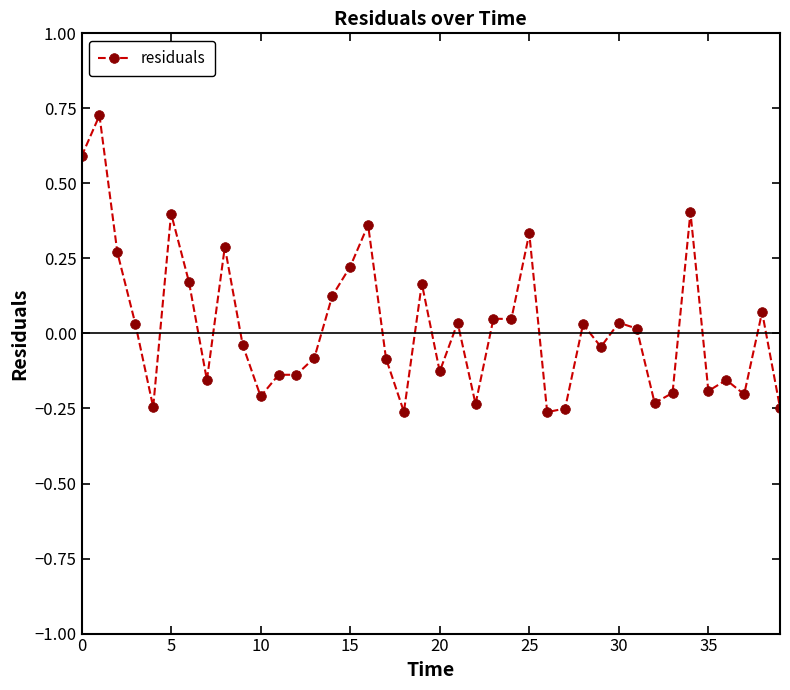

How many categories are shown in the chart?

40